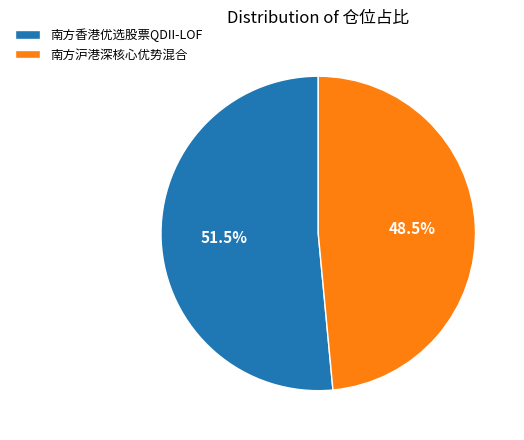

Is 南方香港优选股票QDII-LOF the majority of the pie?

Yes